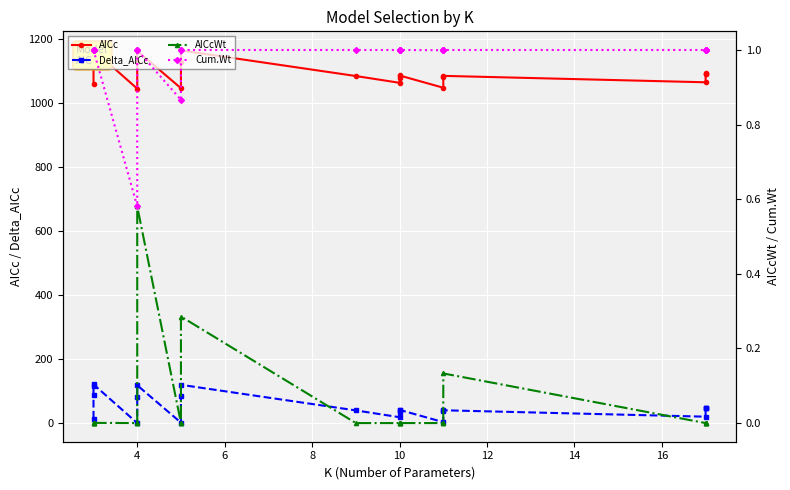

True or false: Cum.Wt and AICc cross at least once.

False